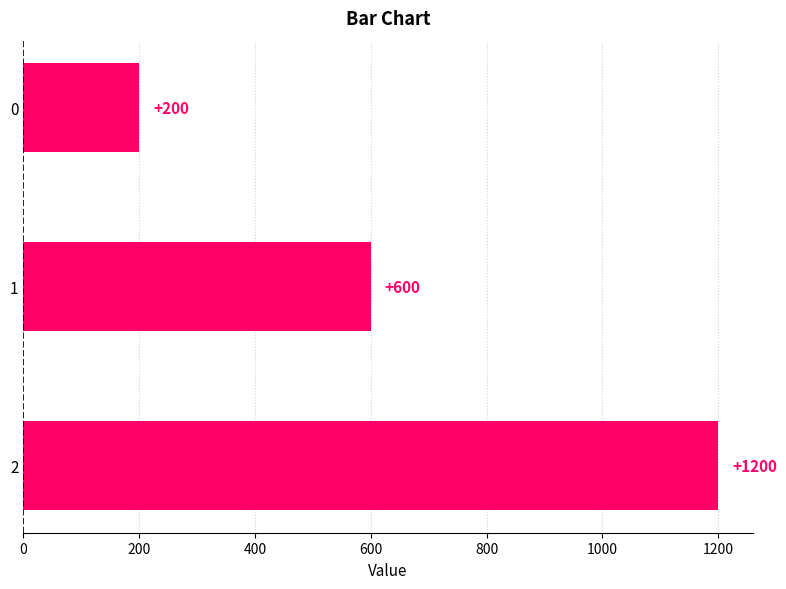

Count the values in the range 200 to 1200.

3